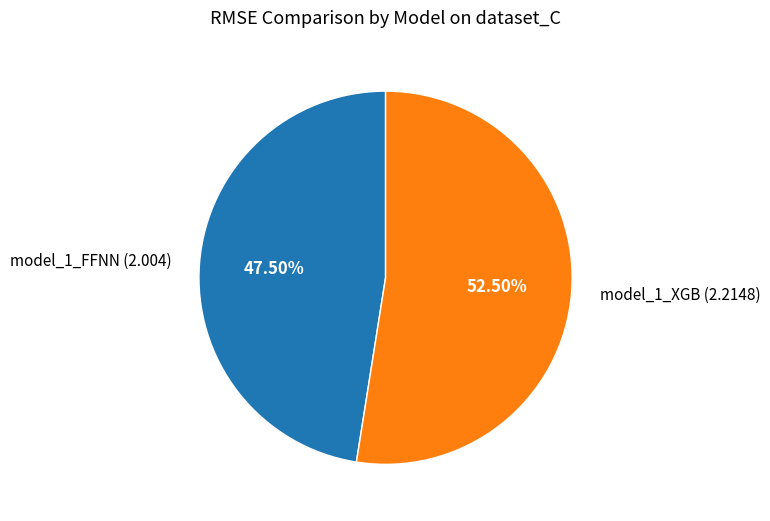

Count the number of slices in the pie.

2